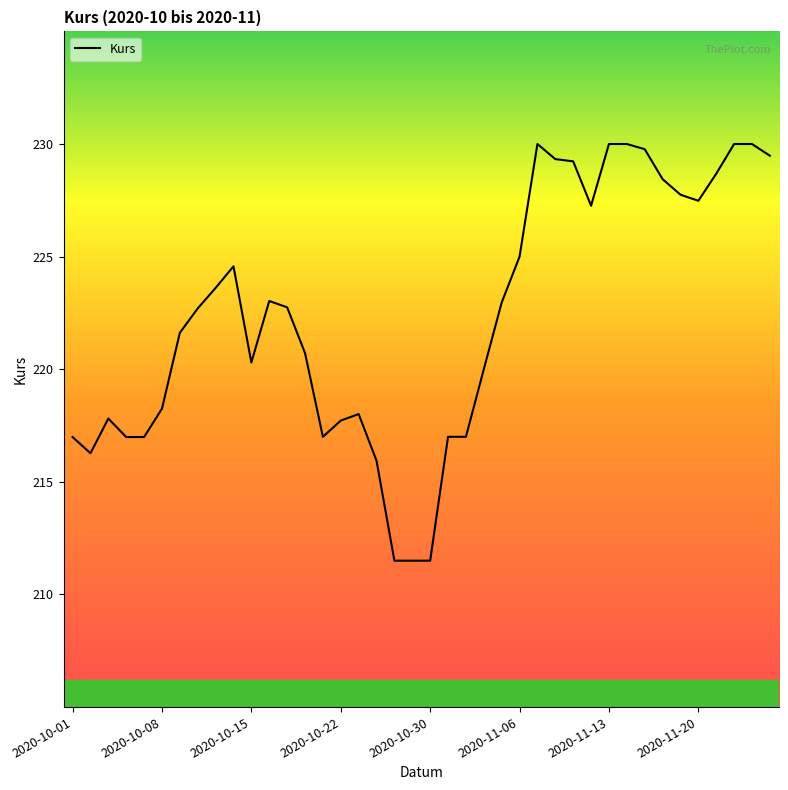

What is the difference between the maximum and minimum values?

18.5